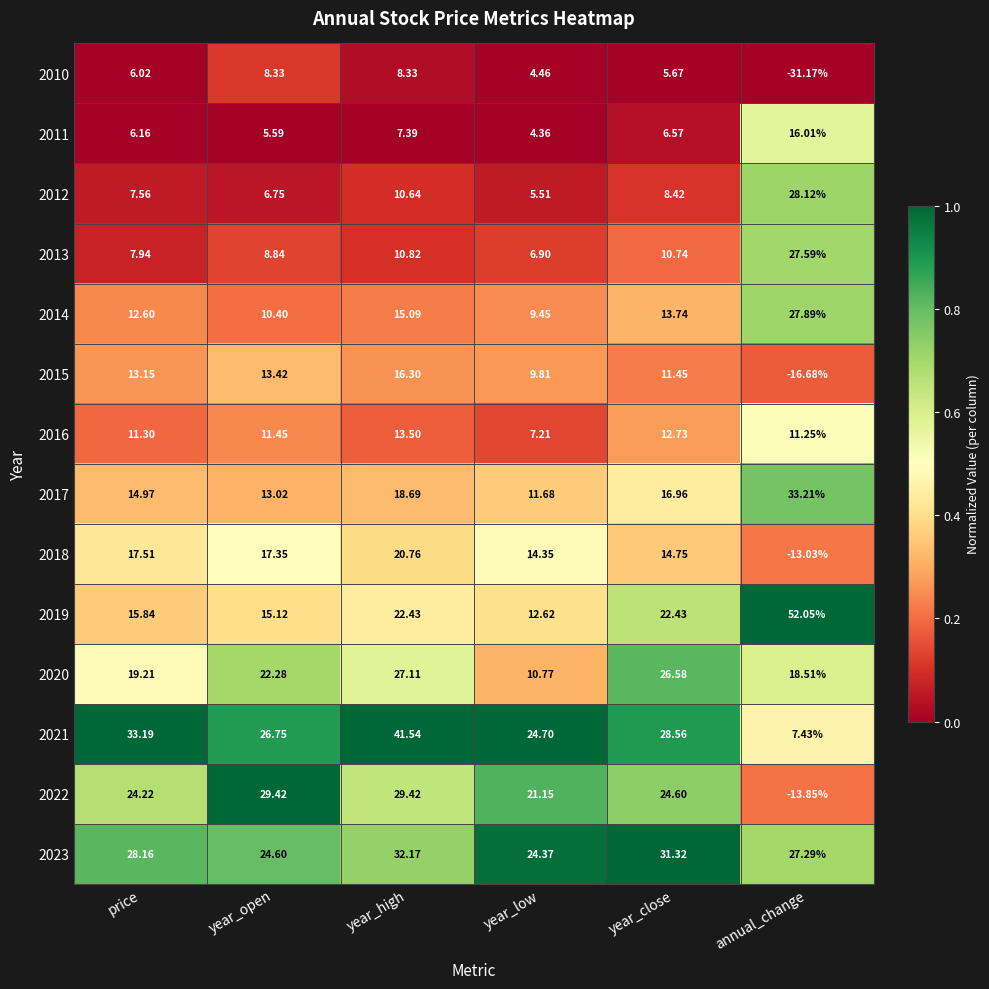

Count the number of categories in the chart.

6